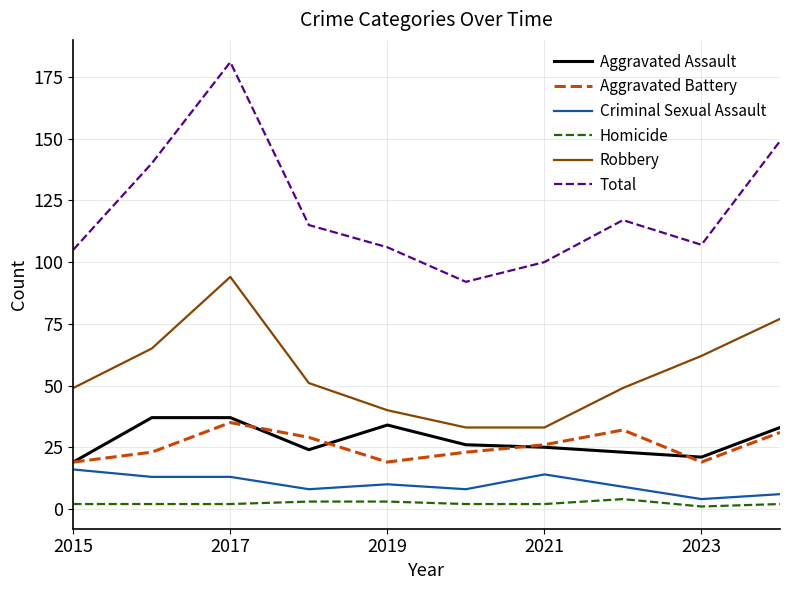

Which series has the widest spread of values?

Total